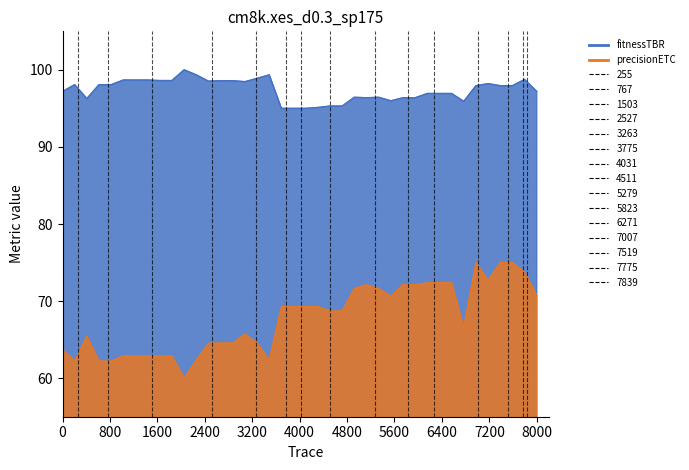

The fitnessTBR series shows 131.6 at 12. True or false?

False